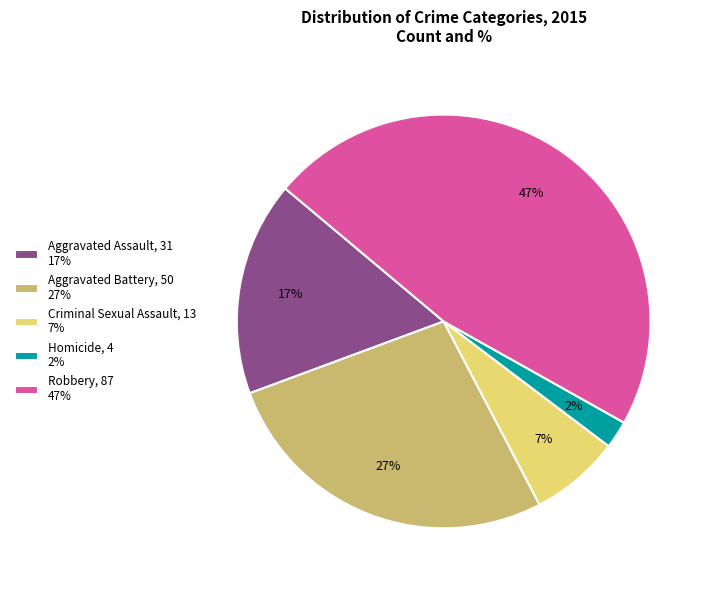

Rank the categories by value from lowest to highest.

Homicide, Criminal Sexual Assault, Aggravated Assault, Aggravated Battery, Robbery